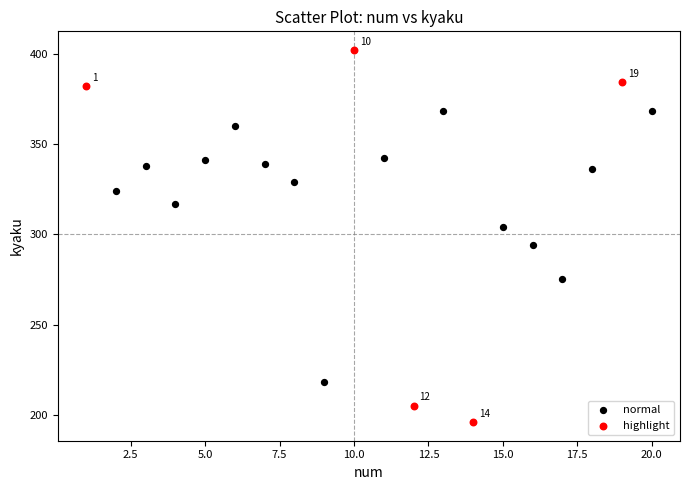

Which series contains the lowest Y value?

highlight